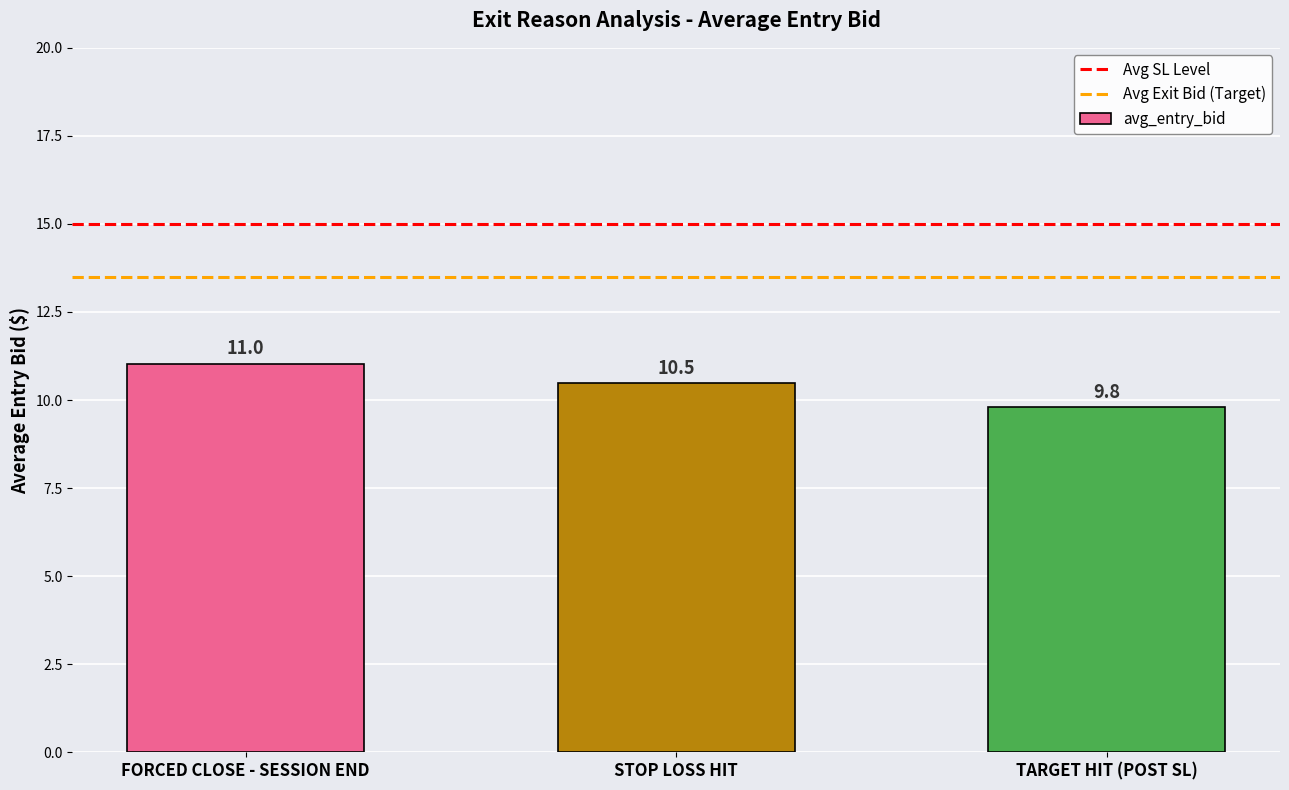

What is the ratio of the value at STOP LOSS HIT to the value at TARGET HIT (POST SL)?

1.1